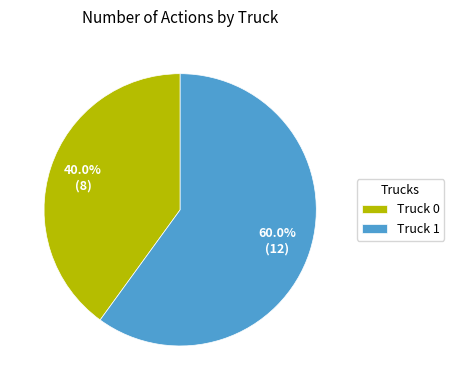

Is there any slice that represents more than half of the pie?

Yes